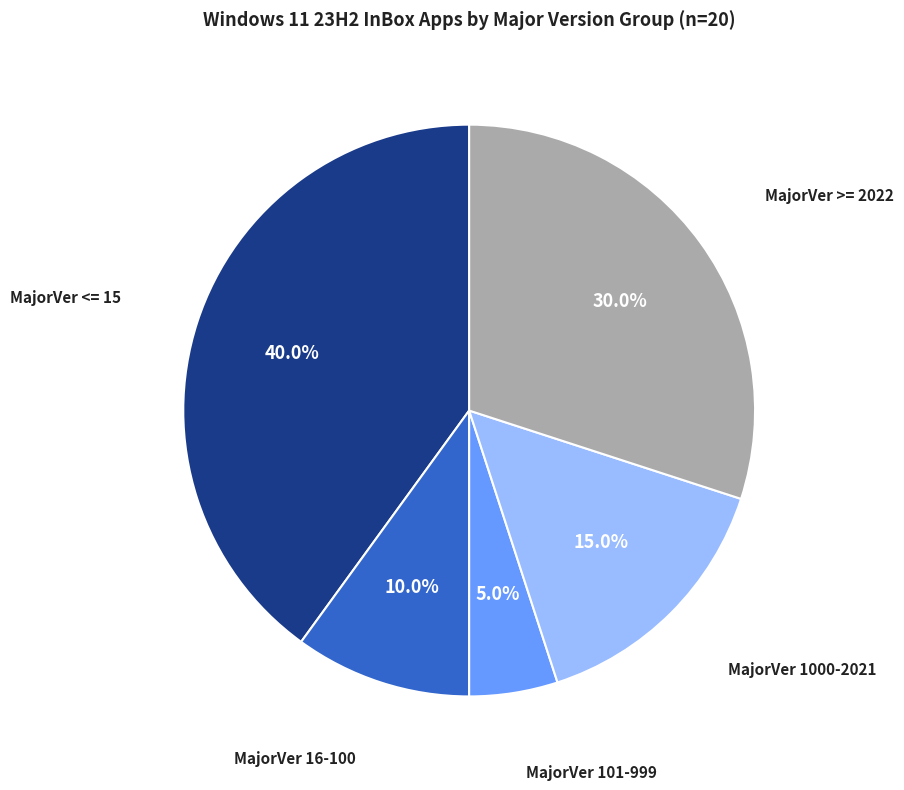

Is there a majority slice in this chart?

No